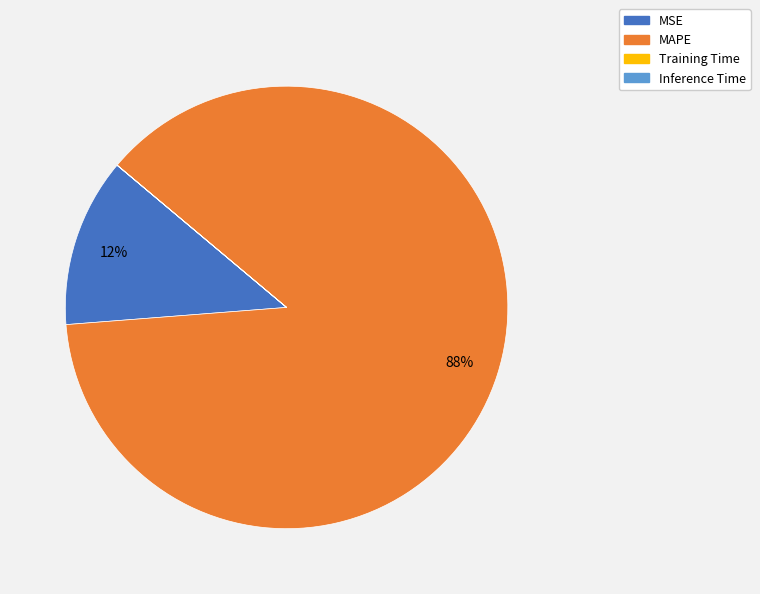

To the nearest percent, what is the difference between the largest and smallest slice percentages?

88%